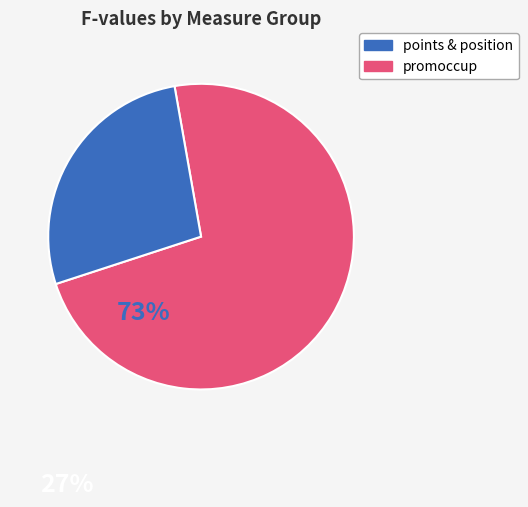

Is there any slice that represents more than half of the pie?

Yes